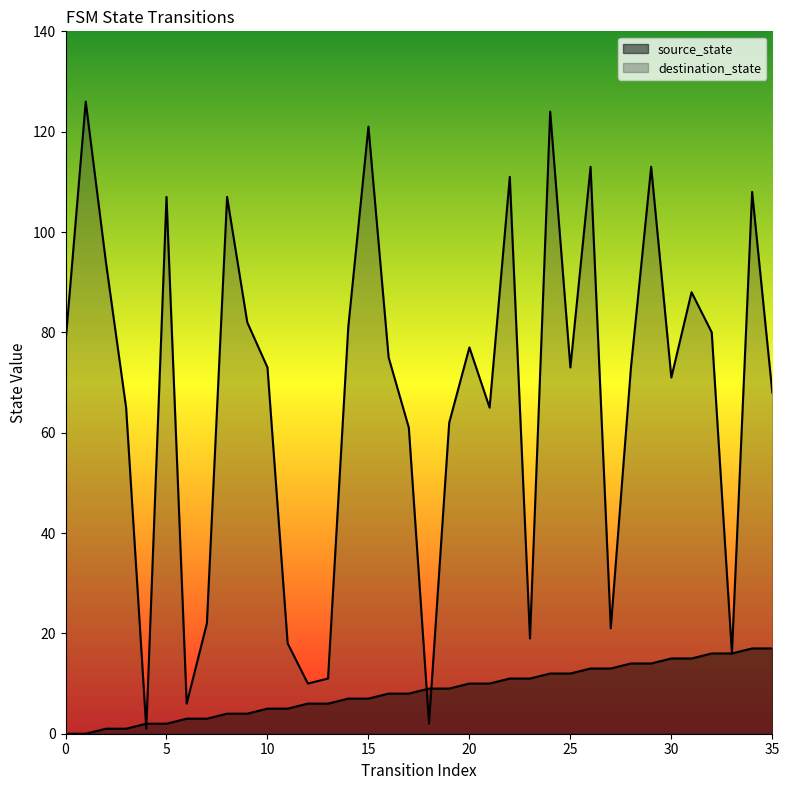

Is it true that source_state equals 5 at 25?

False